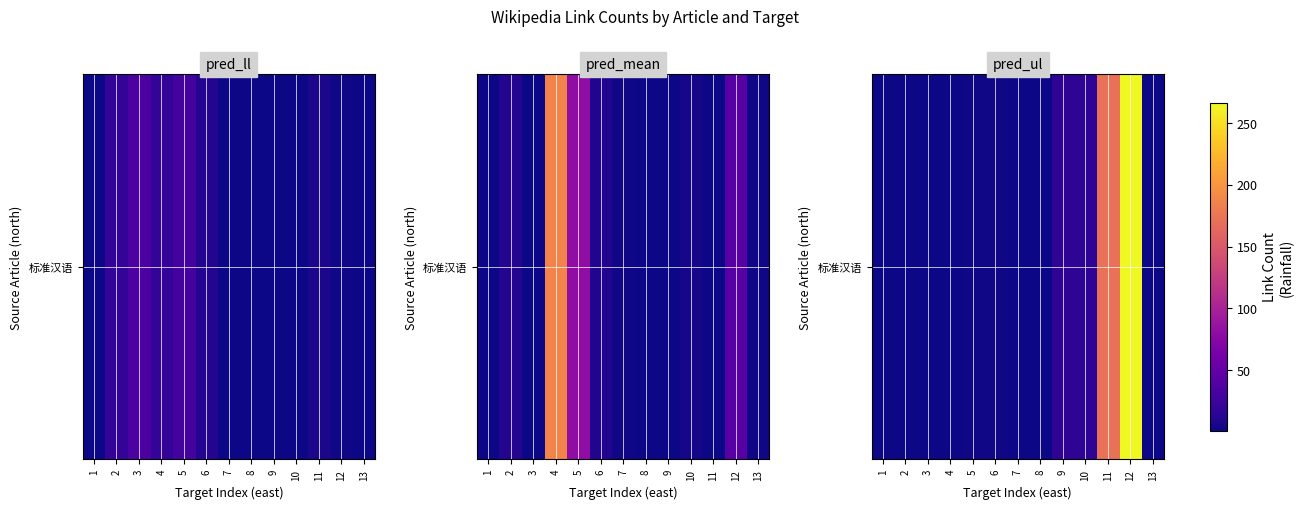

Reading left to right, extract all data points from this chart.

1=2	2=1	3=2	4=2	5=3	6=3	7=1	8=1	9=17	10=16	11=171	12=266	13=2